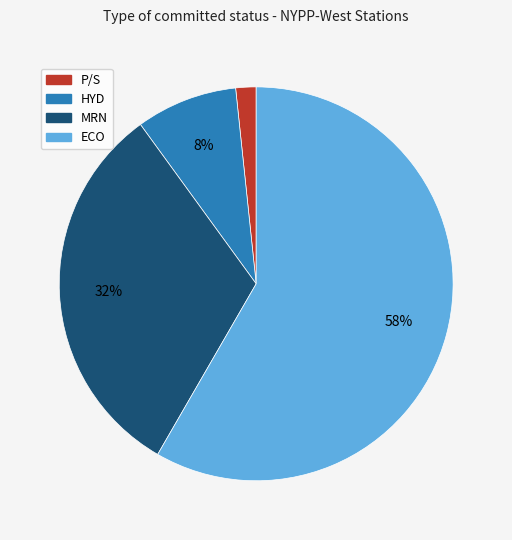

Do MRN and HYD together represent more than half of the pie?

No